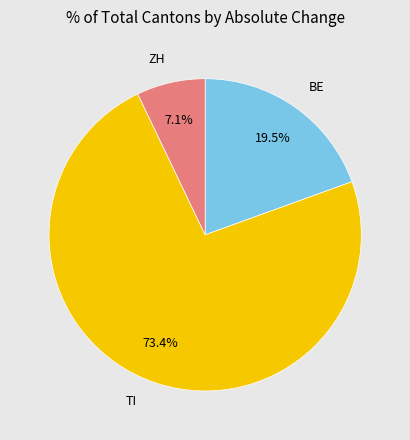

What is the smallest slice in the pie chart?

ZH